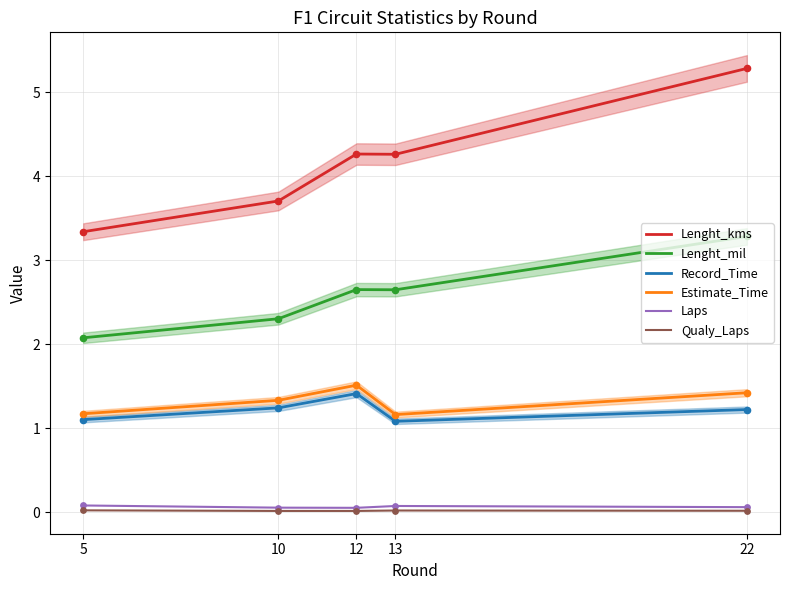

Which series has the largest Y range (max minus min)?

Lenght_kms